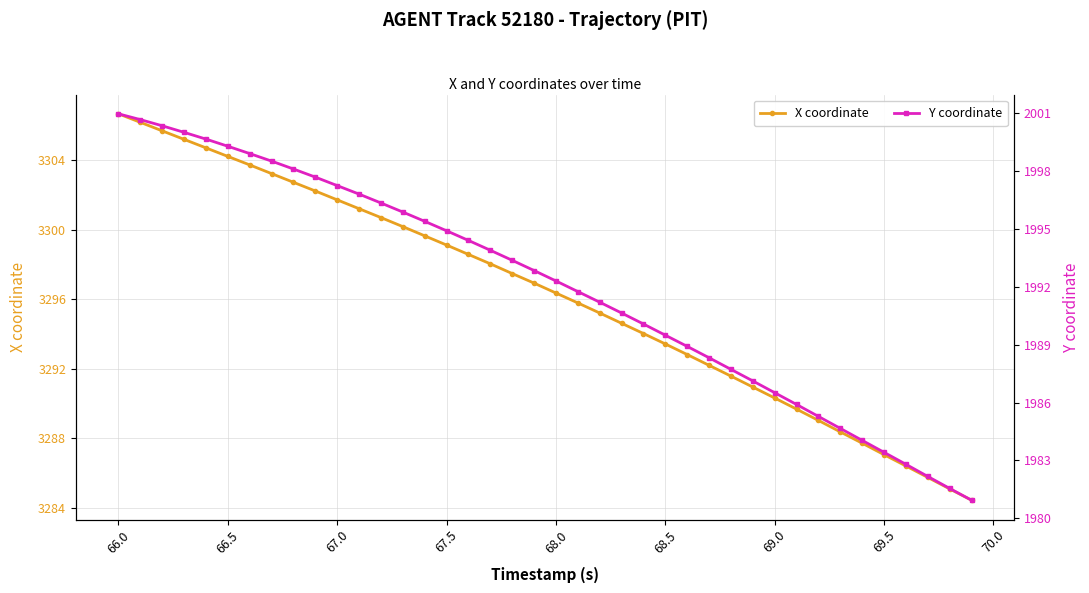

Which category has the highest value in the X coordinate series?

66.0